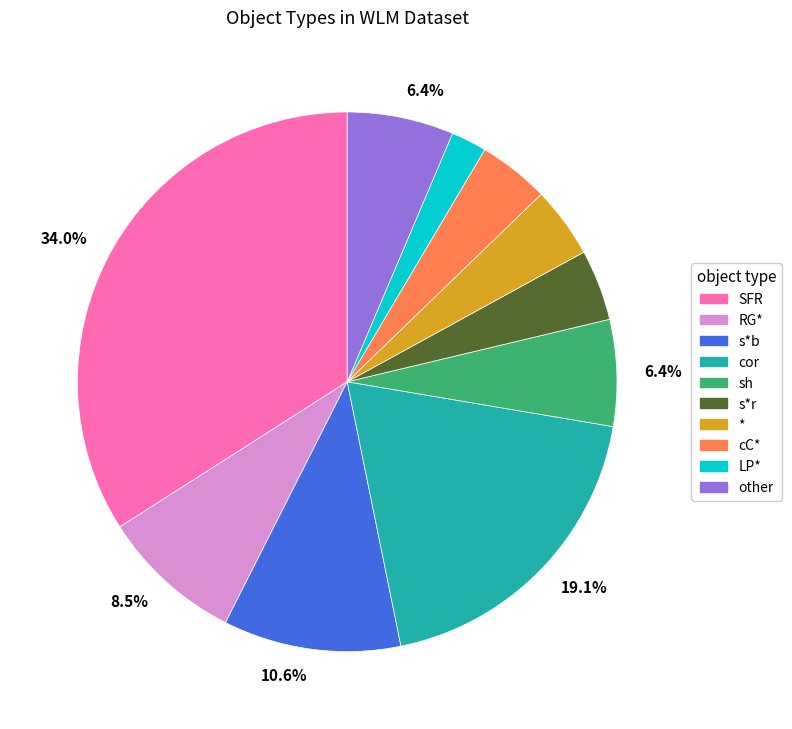

Is there a majority slice in this chart?

No